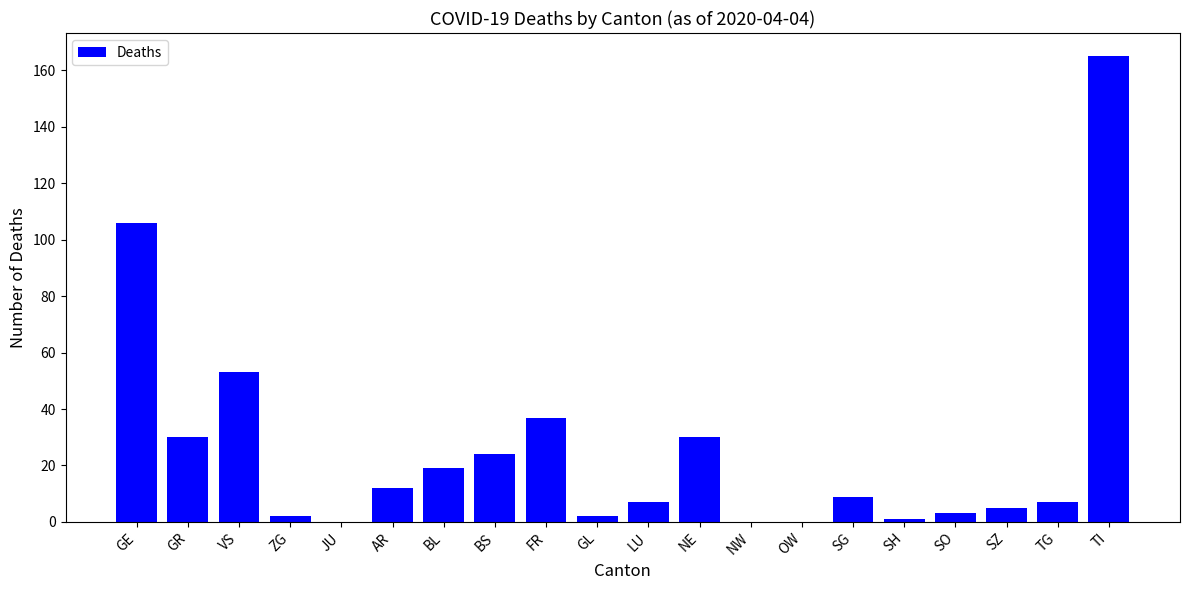

The value at NE is 51. True or false?

False